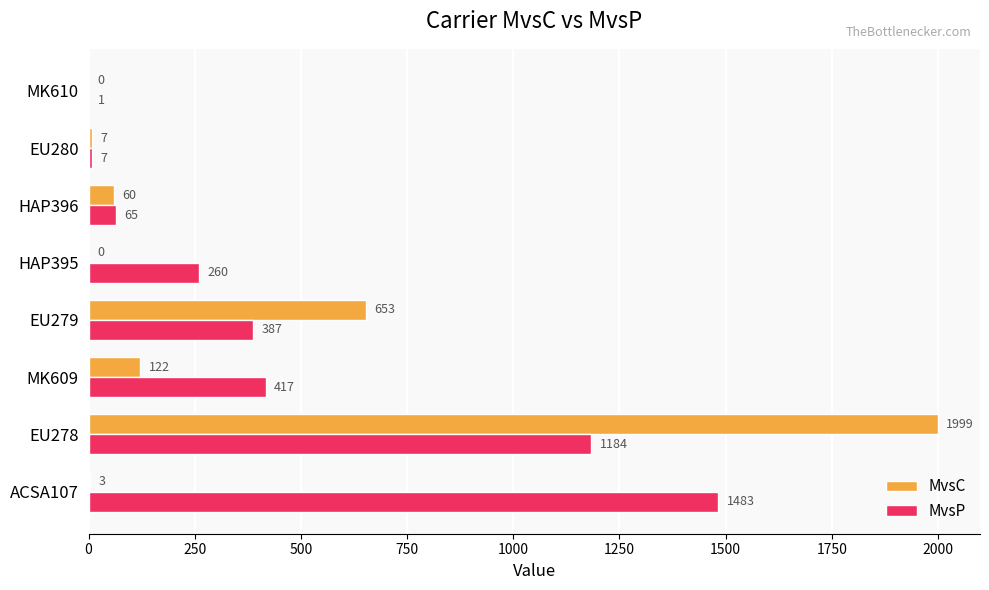

The MvsC series shows 60 at HAP396. True or false?

True